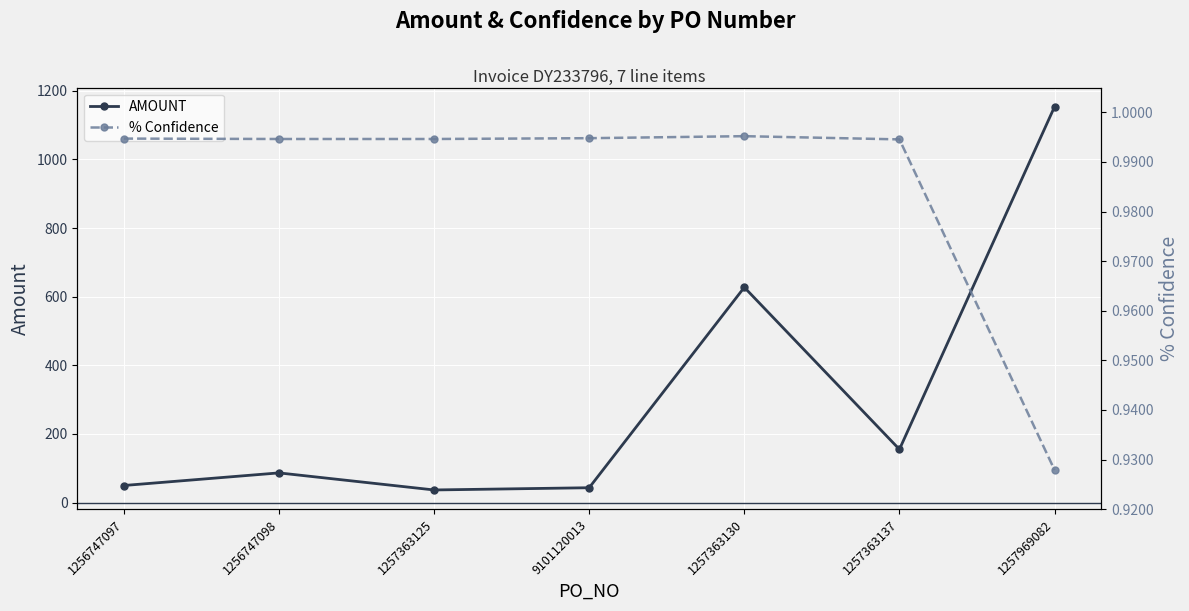

At which label does % Confidence reach its minimum?

1257969082